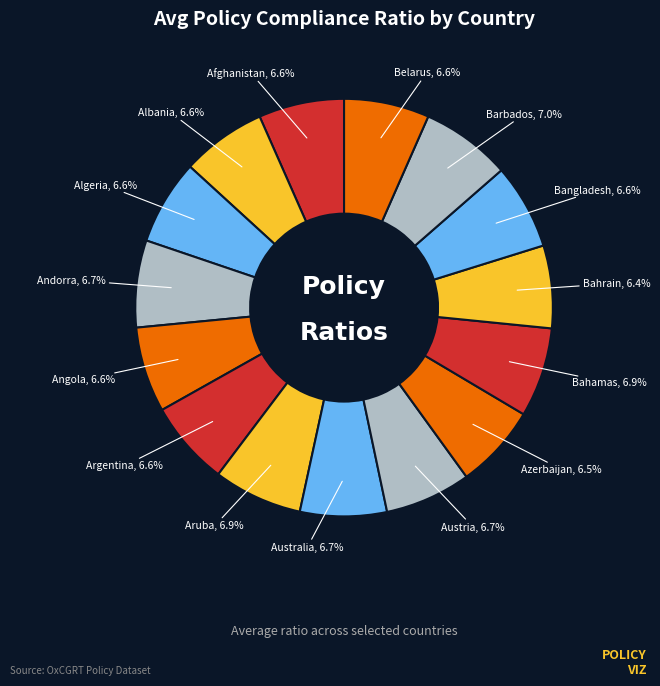

Combined, what portion of the pie is Afghanistan and Austria?

13.3%